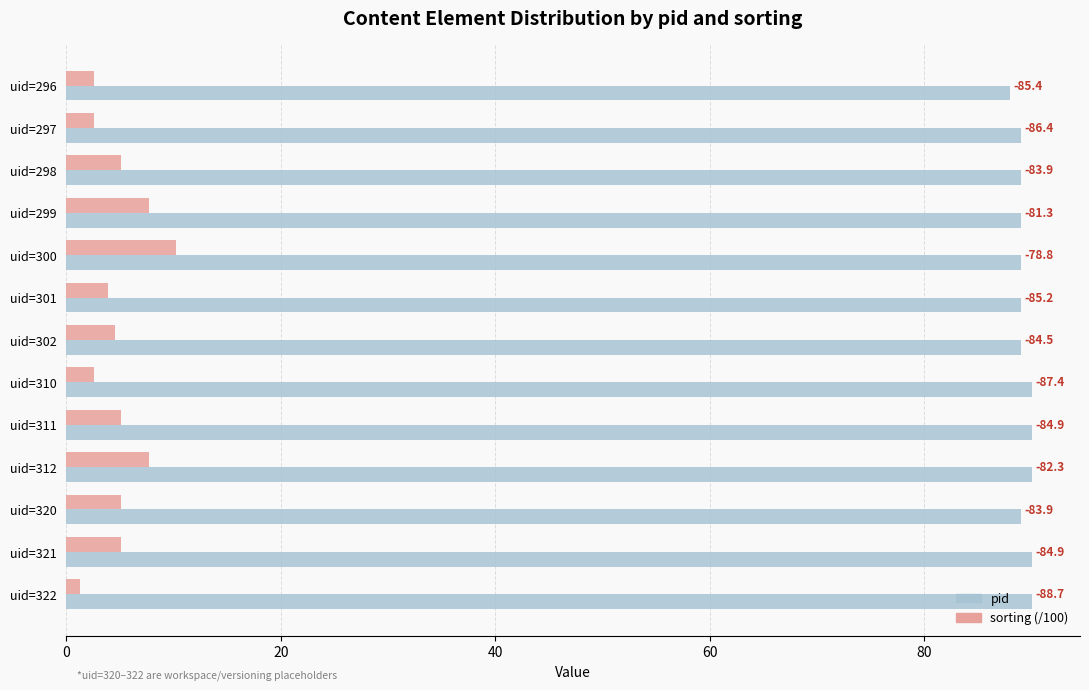

What are all the series names shown in the legend?

pid, sorting (/100)